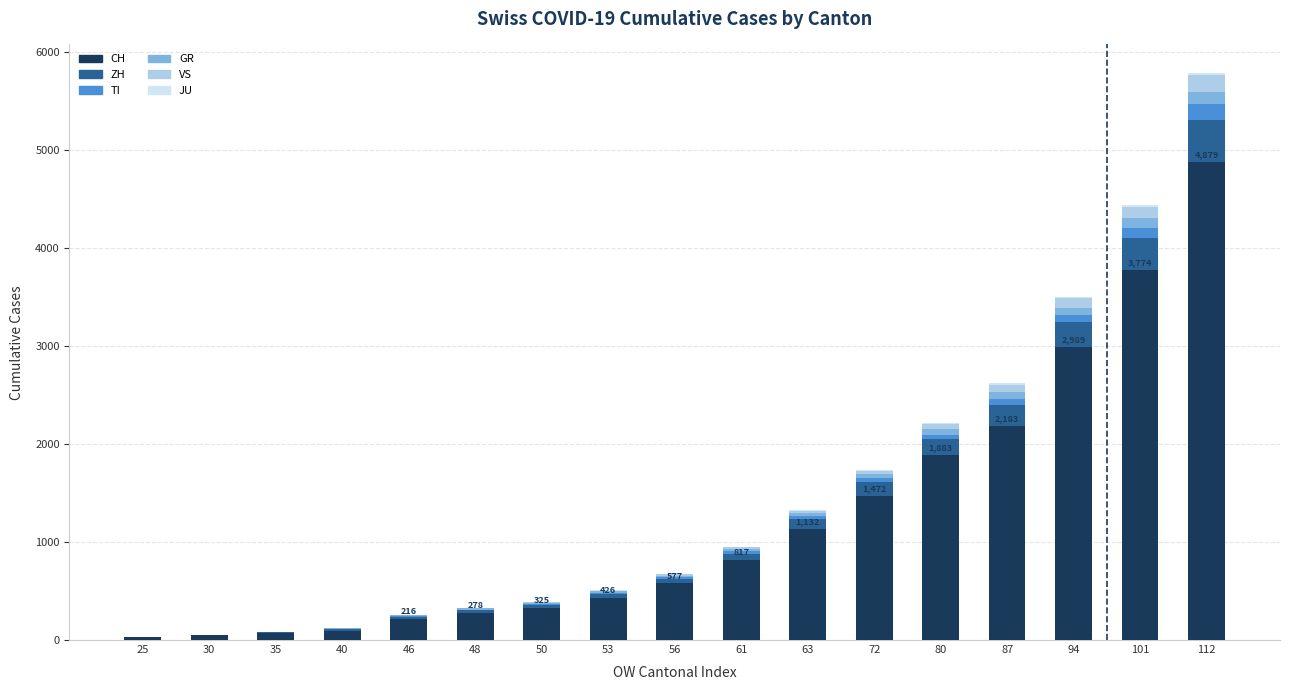

What is the maximum value for CH?

4879